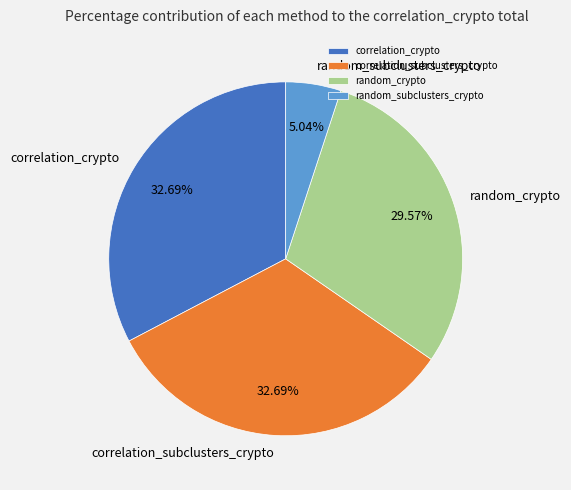

Which category has the smallest portion of the pie?

random_subclusters_crypto